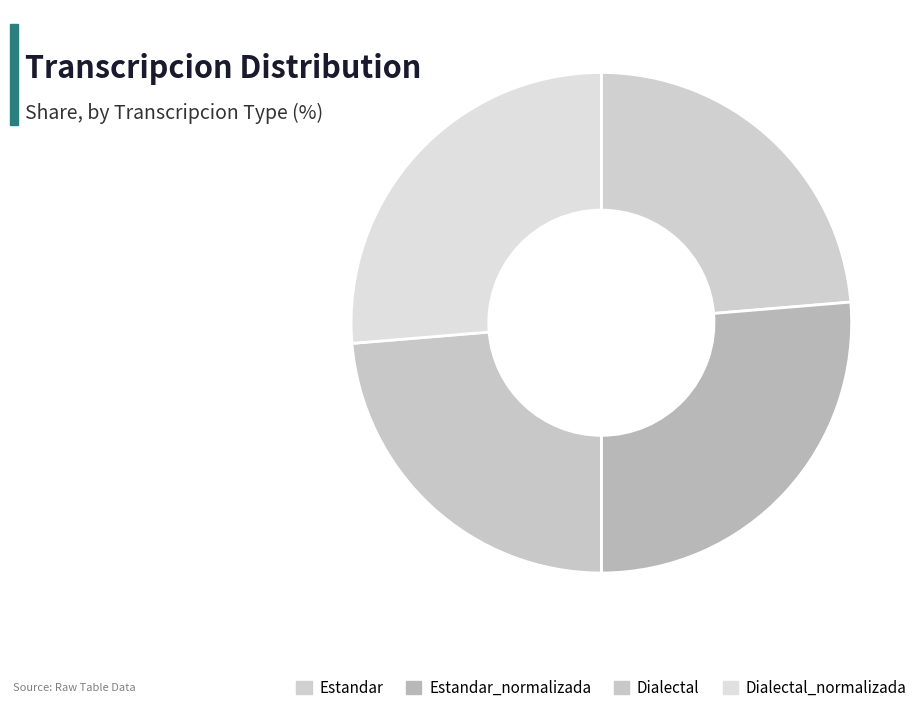

What is the change in value from Estandar to Estandar_normalizada?

+5.6